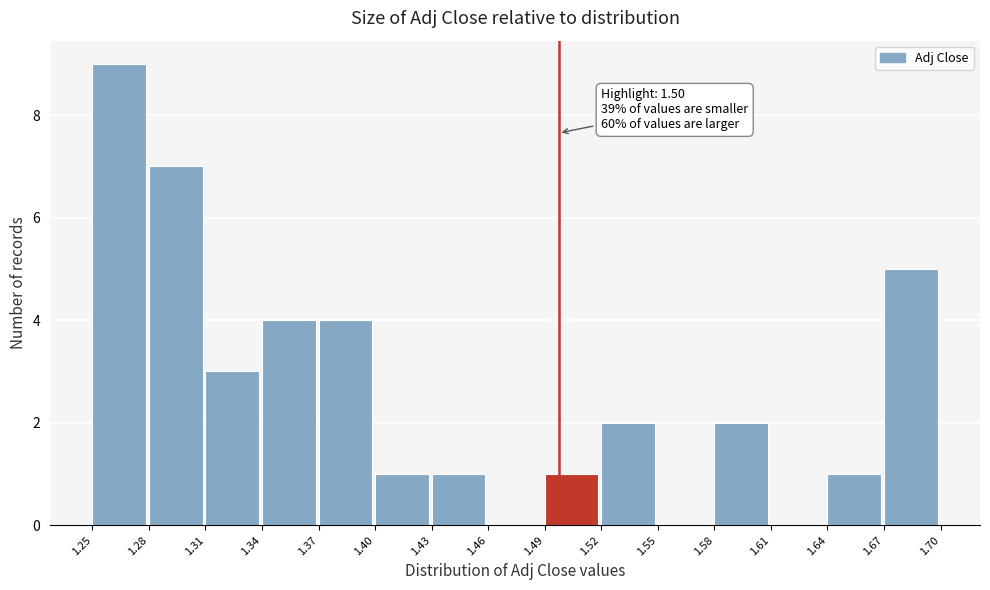

Over which range of the x-axis is the bar tallest?

1.25 to 1.28